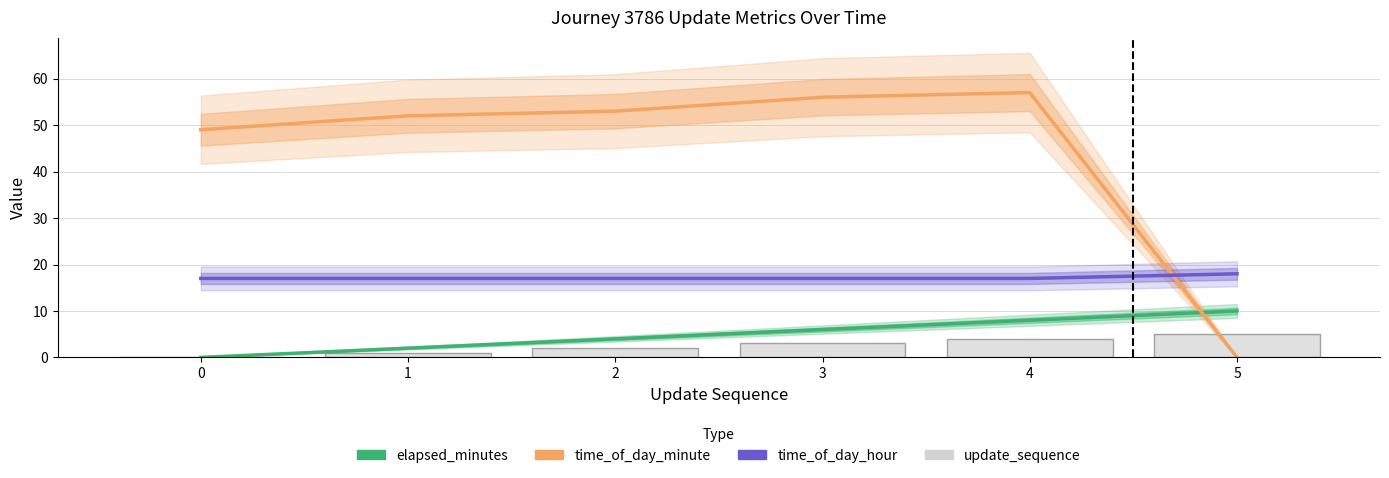

Is it true that elapsed_minutes equals -5 at 0?

False